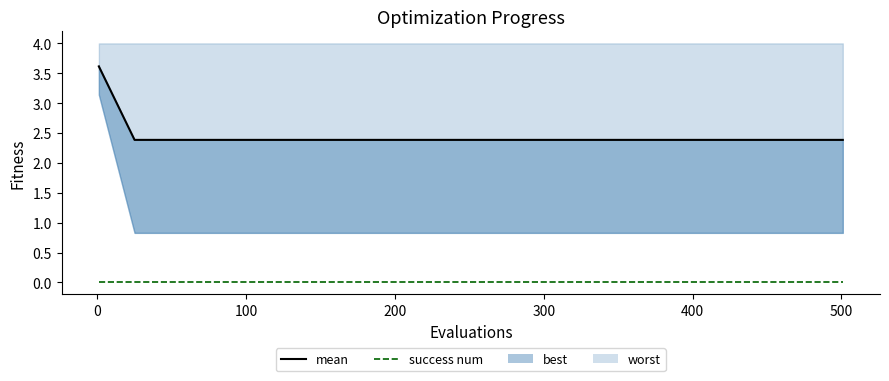

What is the label of the 9th point from the right?

300